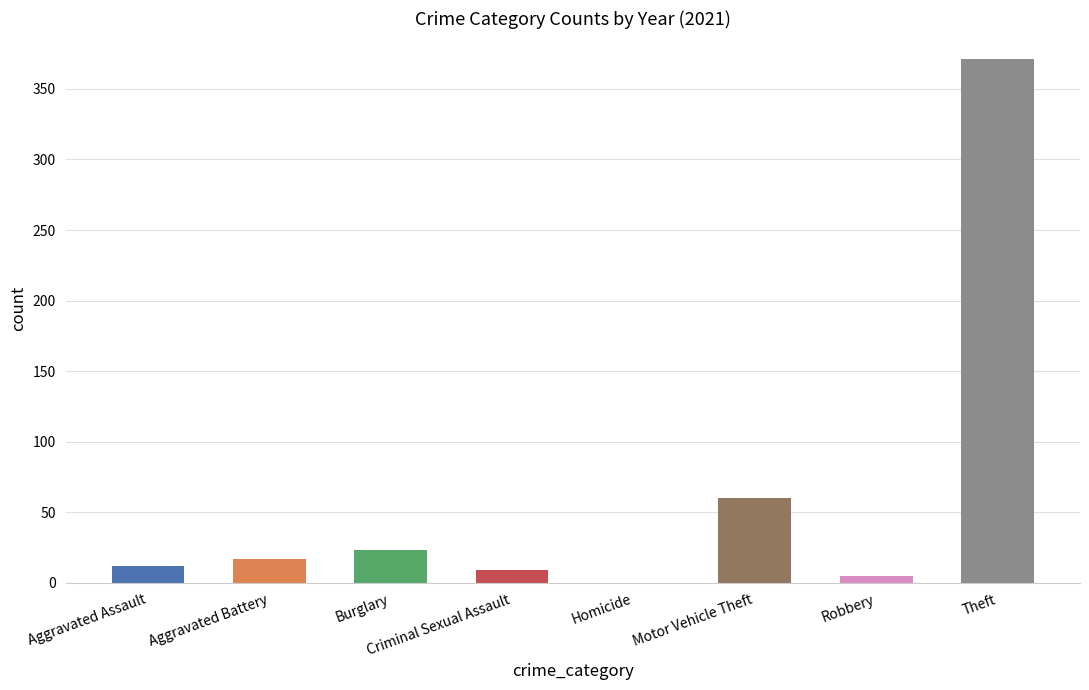

What is the sum of all values?

497